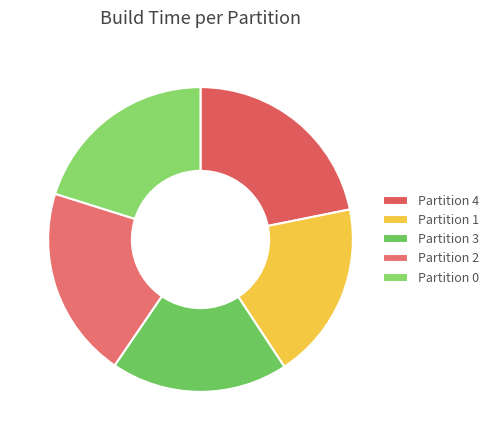

What is the largest slice in the pie chart?

Partition 4